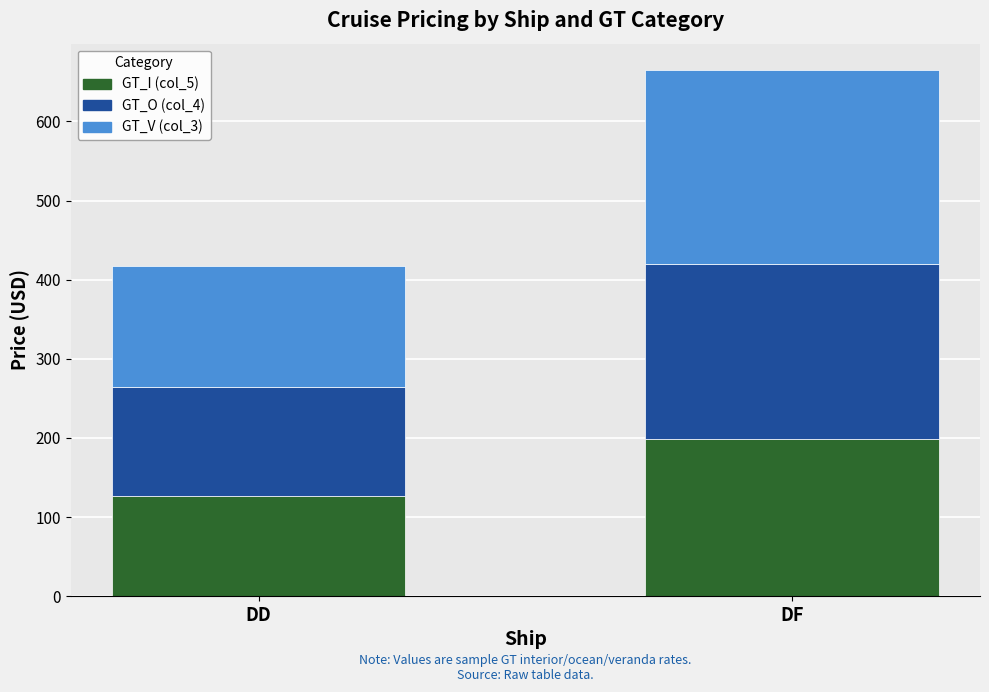

What is the highest value of the GT_I (col_5) series?

198